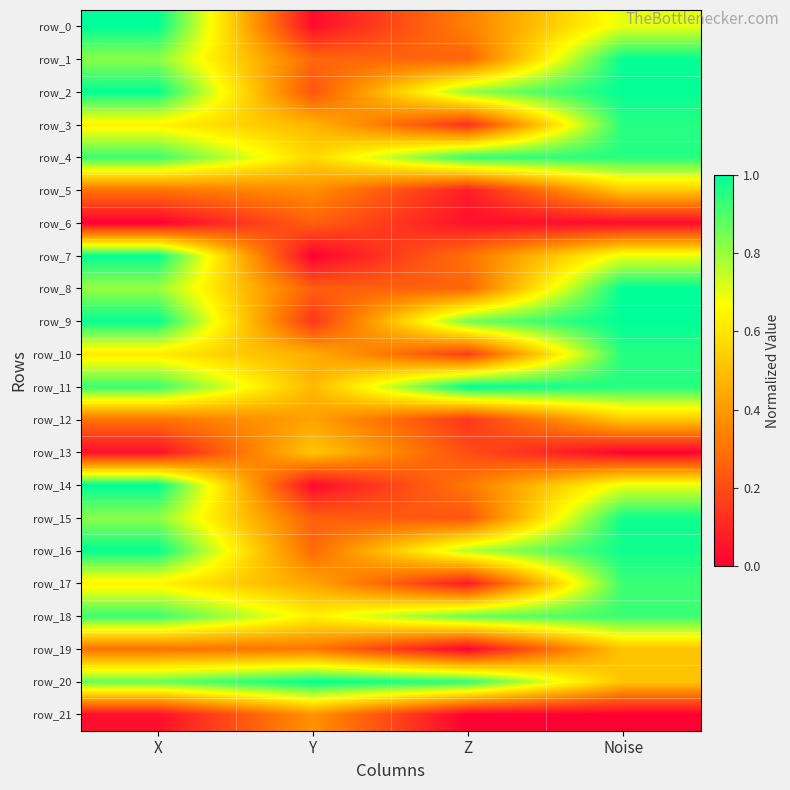

Which series has the largest range (max minus min)?

row_7